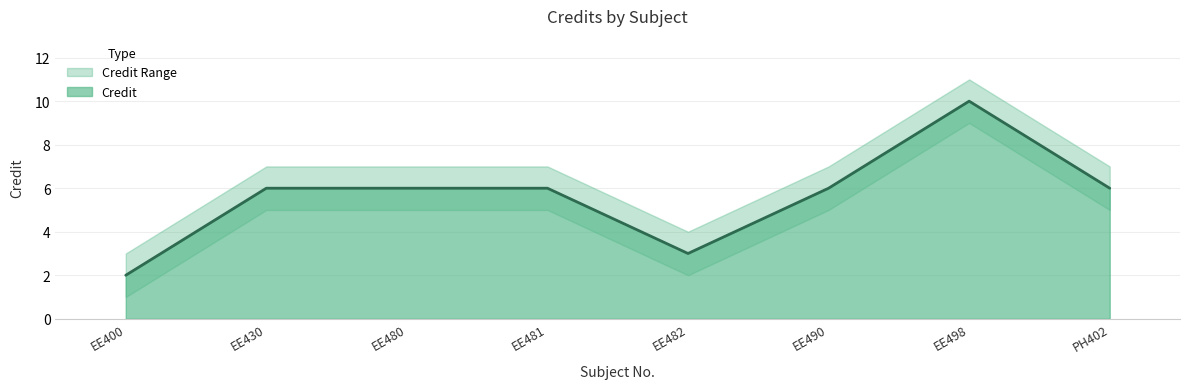

Reading right to left, transcribe all the data shown in this chart.

Credit: 6	10	6	3	6	6	6	2
Credit_upper: 7	11	7	4	7	7	7	3
Credit_lower: 5	9	5	2	5	5	5	1